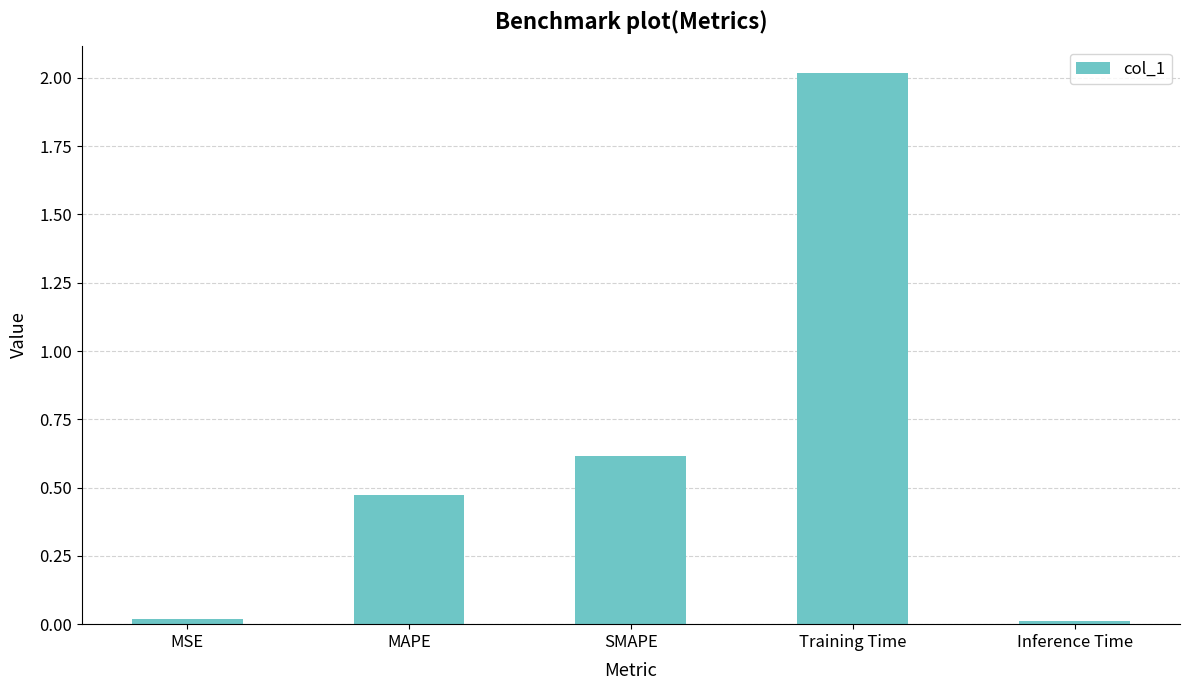

Which category has the highest value across all series?

Training Time